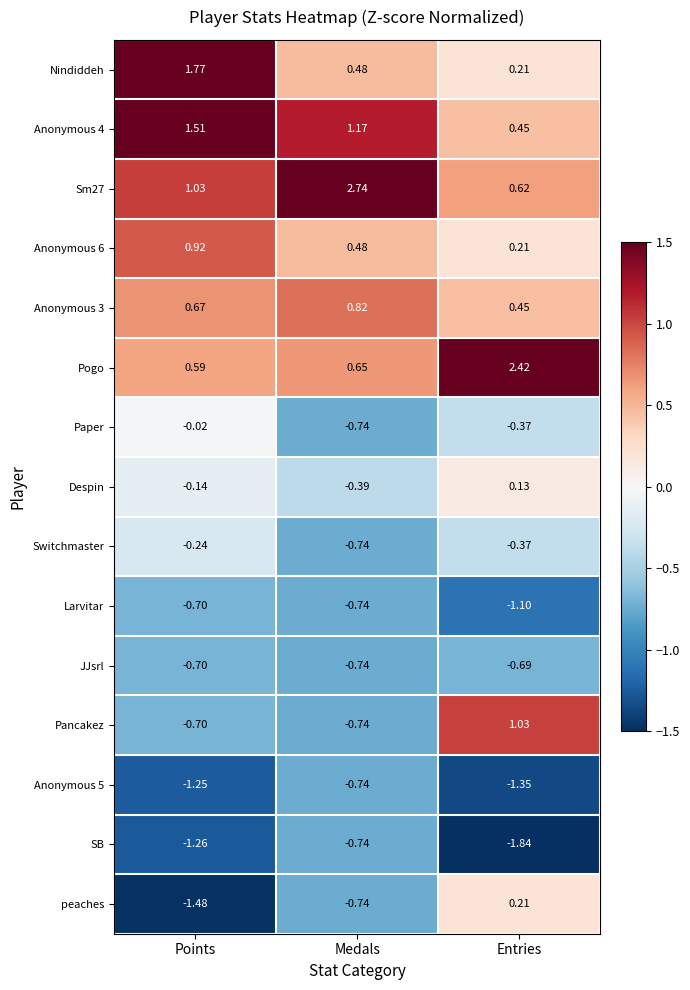

Which category has the lowest value across all series?

Entries